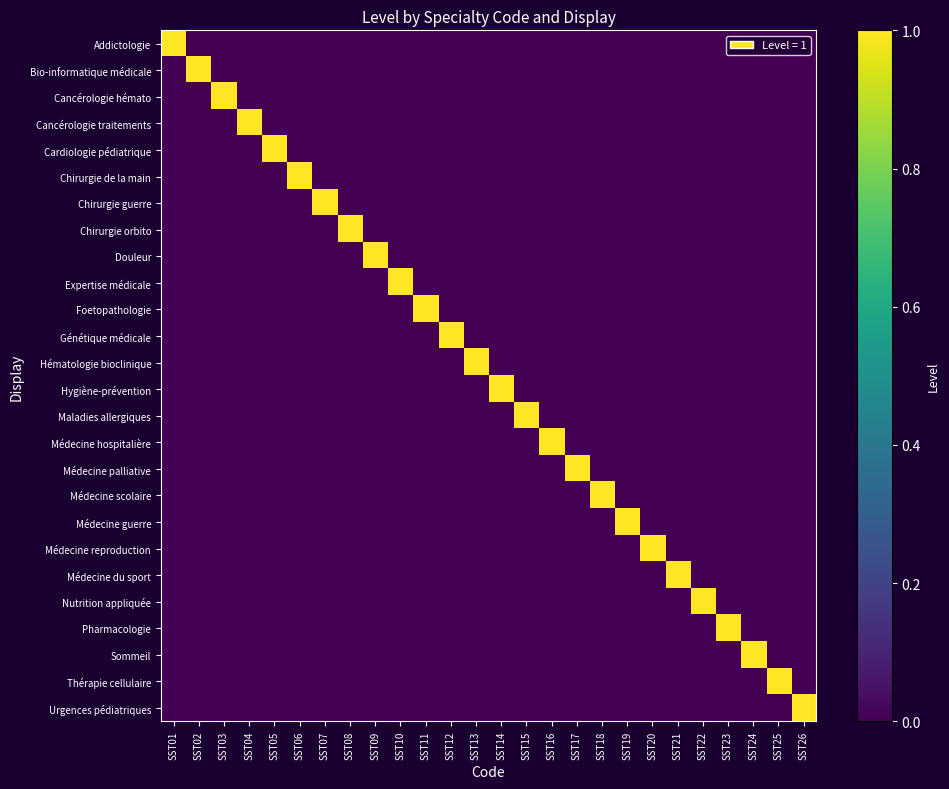

Reading left to right, list all the values displayed in this chart.

Addictologie: SST01=1	SST02=0	SST03=0	SST04=0	SST05=0	SST06=0	SST07=0	SST08=0	SST09=0	SST10=0	SST11=0	SST12=0	SST13=0	SST14=0	SST15=0	SST16=0	SST17=0	SST18=0	SST19=0	SST20=0	SST21=0	SST22=0	SST23=0	SST24=0	SST25=0	SST26=0
Bio-informatique médicale: SST01=0	SST02=1	SST03=0	SST04=0	SST05=0	SST06=0	SST07=0	SST08=0	SST09=0	SST10=0	SST11=0	SST12=0	SST13=0	SST14=0	SST15=0	SST16=0	SST17=0	SST18=0	SST19=0	SST20=0	SST21=0	SST22=0	SST23=0	SST24=0	SST25=0	SST26=0
Cancérologie hémato: SST01=0	SST02=0	SST03=1	SST04=0	SST05=0	SST06=0	SST07=0	SST08=0	SST09=0	SST10=0	SST11=0	SST12=0	SST13=0	SST14=0	SST15=0	SST16=0	SST17=0	SST18=0	SST19=0	SST20=0	SST21=0	SST22=0	SST23=0	SST24=0	SST25=0	SST26=0
Cancérologie traitements: SST01=0	SST02=0	SST03=0	SST04=1	SST05=0	SST06=0	SST07=0	SST08=0	SST09=0	SST10=0	SST11=0	SST12=0	SST13=0	SST14=0	SST15=0	SST16=0	SST17=0	SST18=0	SST19=0	SST20=0	SST21=0	SST22=0	SST23=0	SST24=0	SST25=0	SST26=0
Cardiologie pédiatrique: SST01=0	SST02=0	SST03=0	SST04=0	SST05=1	SST06=0	SST07=0	SST08=0	SST09=0	SST10=0	SST11=0	SST12=0	SST13=0	SST14=0	SST15=0	SST16=0	SST17=0	SST18=0	SST19=0	SST20=0	SST21=0	SST22=0	SST23=0	SST24=0	SST25=0	SST26=0
Chirurgie de la main: SST01=0	SST02=0	SST03=0	SST04=0	SST05=0	SST06=1	SST07=0	SST08=0	SST09=0	SST10=0	SST11=0	SST12=0	SST13=0	SST14=0	SST15=0	SST16=0	SST17=0	SST18=0	SST19=0	SST20=0	SST21=0	SST22=0	SST23=0	SST24=0	SST25=0	SST26=0
Chirurgie guerre: SST01=0	SST02=0	SST03=0	SST04=0	SST05=0	SST06=0	SST07=1	SST08=0	SST09=0	SST10=0	SST11=0	SST12=0	SST13=0	SST14=0	SST15=0	SST16=0	SST17=0	SST18=0	SST19=0	SST20=0	SST21=0	SST22=0	SST23=0	SST24=0	SST25=0	SST26=0
Chirurgie orbito: SST01=0	SST02=0	SST03=0	SST04=0	SST05=0	SST06=0	SST07=0	SST08=1	SST09=0	SST10=0	SST11=0	SST12=0	SST13=0	SST14=0	SST15=0	SST16=0	SST17=0	SST18=0	SST19=0	SST20=0	SST21=0	SST22=0	SST23=0	SST24=0	SST25=0	SST26=0
Douleur: SST01=0	SST02=0	SST03=0	SST04=0	SST05=0	SST06=0	SST07=0	SST08=0	SST09=1	SST10=0	SST11=0	SST12=0	SST13=0	SST14=0	SST15=0	SST16=0	SST17=0	SST18=0	SST19=0	SST20=0	SST21=0	SST22=0	SST23=0	SST24=0	SST25=0	SST26=0
Expertise médicale: SST01=0	SST02=0	SST03=0	SST04=0	SST05=0	SST06=0	SST07=0	SST08=0	SST09=0	SST10=1	SST11=0	SST12=0	SST13=0	SST14=0	SST15=0	SST16=0	SST17=0	SST18=0	SST19=0	SST20=0	SST21=0	SST22=0	SST23=0	SST24=0	SST25=0	SST26=0
Foetopathologie: SST01=0	SST02=0	SST03=0	SST04=0	SST05=0	SST06=0	SST07=0	SST08=0	SST09=0	SST10=0	SST11=1	SST12=0	SST13=0	SST14=0	SST15=0	SST16=0	SST17=0	SST18=0	SST19=0	SST20=0	SST21=0	SST22=0	SST23=0	SST24=0	SST25=0	SST26=0
Génétique médicale: SST01=0	SST02=0	SST03=0	SST04=0	SST05=0	SST06=0	SST07=0	SST08=0	SST09=0	SST10=0	SST11=0	SST12=1	SST13=0	SST14=0	SST15=0	SST16=0	SST17=0	SST18=0	SST19=0	SST20=0	SST21=0	SST22=0	SST23=0	SST24=0	SST25=0	SST26=0
Hématologie bioclinique: SST01=0	SST02=0	SST03=0	SST04=0	SST05=0	SST06=0	SST07=0	SST08=0	SST09=0	SST10=0	SST11=0	SST12=0	SST13=1	SST14=0	SST15=0	SST16=0	SST17=0	SST18=0	SST19=0	SST20=0	SST21=0	SST22=0	SST23=0	SST24=0	SST25=0	SST26=0
Hygiène-prévention: SST01=0	SST02=0	SST03=0	SST04=0	SST05=0	SST06=0	SST07=0	SST08=0	SST09=0	SST10=0	SST11=0	SST12=0	SST13=0	SST14=1	SST15=0	SST16=0	SST17=0	SST18=0	SST19=0	SST20=0	SST21=0	SST22=0	SST23=0	SST24=0	SST25=0	SST26=0
Maladies allergiques: SST01=0	SST02=0	SST03=0	SST04=0	SST05=0	SST06=0	SST07=0	SST08=0	SST09=0	SST10=0	SST11=0	SST12=0	SST13=0	SST14=0	SST15=1	SST16=0	SST17=0	SST18=0	SST19=0	SST20=0	SST21=0	SST22=0	SST23=0	SST24=0	SST25=0	SST26=0
Médecine hospitalière: SST01=0	SST02=0	SST03=0	SST04=0	SST05=0	SST06=0	SST07=0	SST08=0	SST09=0	SST10=0	SST11=0	SST12=0	SST13=0	SST14=0	SST15=0	SST16=1	SST17=0	SST18=0	SST19=0	SST20=0	SST21=0	SST22=0	SST23=0	SST24=0	SST25=0	SST26=0
Médecine palliative: SST01=0	SST02=0	SST03=0	SST04=0	SST05=0	SST06=0	SST07=0	SST08=0	SST09=0	SST10=0	SST11=0	SST12=0	SST13=0	SST14=0	SST15=0	SST16=0	SST17=1	SST18=0	SST19=0	SST20=0	SST21=0	SST22=0	SST23=0	SST24=0	SST25=0	SST26=0
Médecine scolaire: SST01=0	SST02=0	SST03=0	SST04=0	SST05=0	SST06=0	SST07=0	SST08=0	SST09=0	SST10=0	SST11=0	SST12=0	SST13=0	SST14=0	SST15=0	SST16=0	SST17=0	SST18=1	SST19=0	SST20=0	SST21=0	SST22=0	SST23=0	SST24=0	SST25=0	SST26=0
Médecine guerre: SST01=0	SST02=0	SST03=0	SST04=0	SST05=0	SST06=0	SST07=0	SST08=0	SST09=0	SST10=0	SST11=0	SST12=0	SST13=0	SST14=0	SST15=0	SST16=0	SST17=0	SST18=0	SST19=1	SST20=0	SST21=0	SST22=0	SST23=0	SST24=0	SST25=0	SST26=0
Médecine reproduction: SST01=0	SST02=0	SST03=0	SST04=0	SST05=0	SST06=0	SST07=0	SST08=0	SST09=0	SST10=0	SST11=0	SST12=0	SST13=0	SST14=0	SST15=0	SST16=0	SST17=0	SST18=0	SST19=0	SST20=1	SST21=0	SST22=0	SST23=0	SST24=0	SST25=0	SST26=0
Médecine du sport: SST01=0	SST02=0	SST03=0	SST04=0	SST05=0	SST06=0	SST07=0	SST08=0	SST09=0	SST10=0	SST11=0	SST12=0	SST13=0	SST14=0	SST15=0	SST16=0	SST17=0	SST18=0	SST19=0	SST20=0	SST21=1	SST22=0	SST23=0	SST24=0	SST25=0	SST26=0
Nutrition appliquée: SST01=0	SST02=0	SST03=0	SST04=0	SST05=0	SST06=0	SST07=0	SST08=0	SST09=0	SST10=0	SST11=0	SST12=0	SST13=0	SST14=0	SST15=0	SST16=0	SST17=0	SST18=0	SST19=0	SST20=0	SST21=0	SST22=1	SST23=0	SST24=0	SST25=0	SST26=0
Pharmacologie: SST01=0	SST02=0	SST03=0	SST04=0	SST05=0	SST06=0	SST07=0	SST08=0	SST09=0	SST10=0	SST11=0	SST12=0	SST13=0	SST14=0	SST15=0	SST16=0	SST17=0	SST18=0	SST19=0	SST20=0	SST21=0	SST22=0	SST23=1	SST24=0	SST25=0	SST26=0
Sommeil: SST01=0	SST02=0	SST03=0	SST04=0	SST05=0	SST06=0	SST07=0	SST08=0	SST09=0	SST10=0	SST11=0	SST12=0	SST13=0	SST14=0	SST15=0	SST16=0	SST17=0	SST18=0	SST19=0	SST20=0	SST21=0	SST22=0	SST23=0	SST24=1	SST25=0	SST26=0
Thérapie cellulaire: SST01=0	SST02=0	SST03=0	SST04=0	SST05=0	SST06=0	SST07=0	SST08=0	SST09=0	SST10=0	SST11=0	SST12=0	SST13=0	SST14=0	SST15=0	SST16=0	SST17=0	SST18=0	SST19=0	SST20=0	SST21=0	SST22=0	SST23=0	SST24=0	SST25=1	SST26=0
Urgences pédiatriques: SST01=0	SST02=0	SST03=0	SST04=0	SST05=0	SST06=0	SST07=0	SST08=0	SST09=0	SST10=0	SST11=0	SST12=0	SST13=0	SST14=0	SST15=0	SST16=0	SST17=0	SST18=0	SST19=0	SST20=0	SST21=0	SST22=0	SST23=0	SST24=0	SST25=0	SST26=1